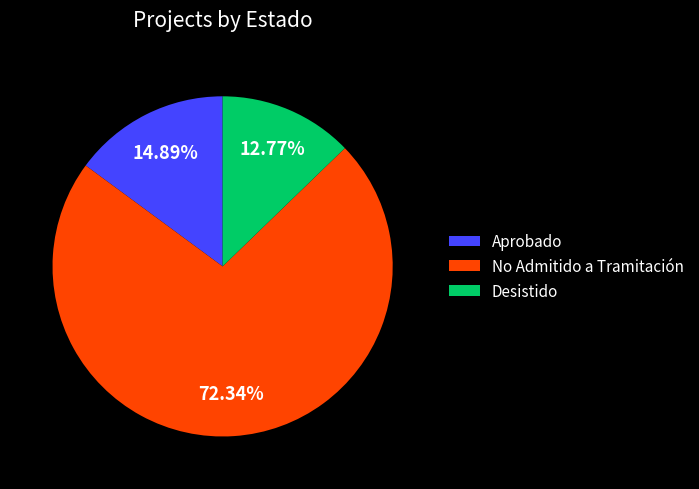

Approximately how many times larger is the value at No Admitido a Tramitación compared to Desistido?

5.7